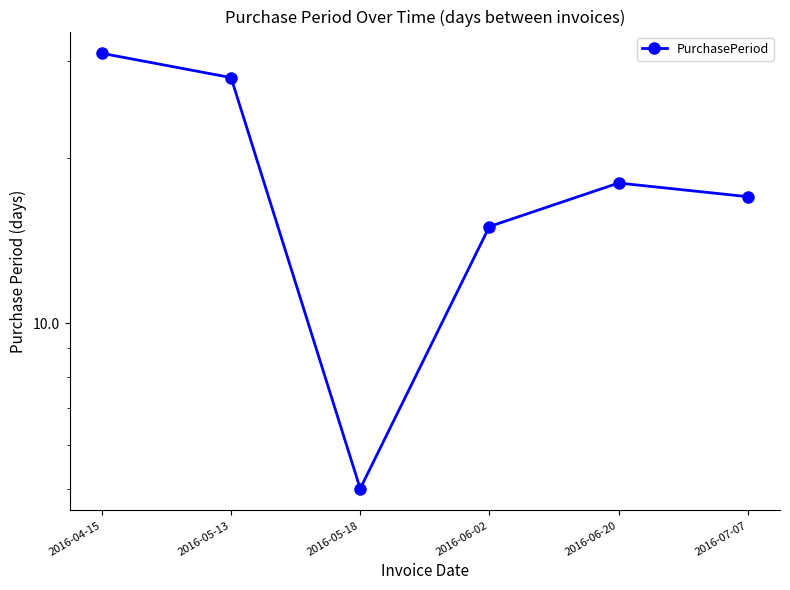

How many points are higher than both their immediate neighbors (excluding endpoints)?

1